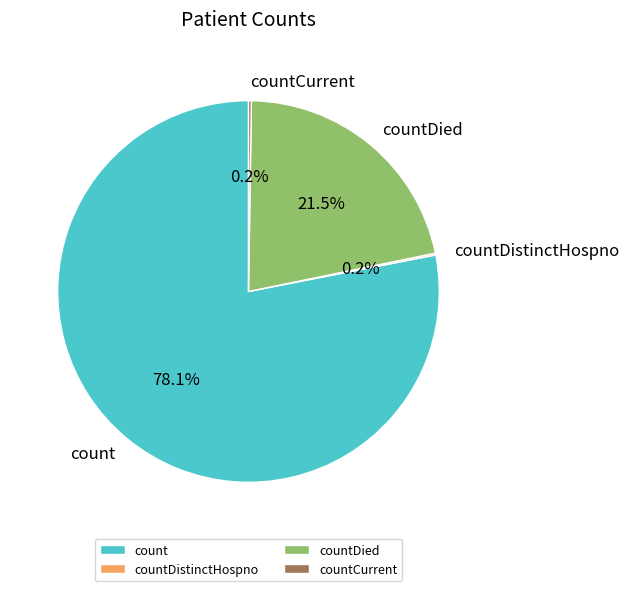

Is the sum of countDied and count greater than half?

Yes